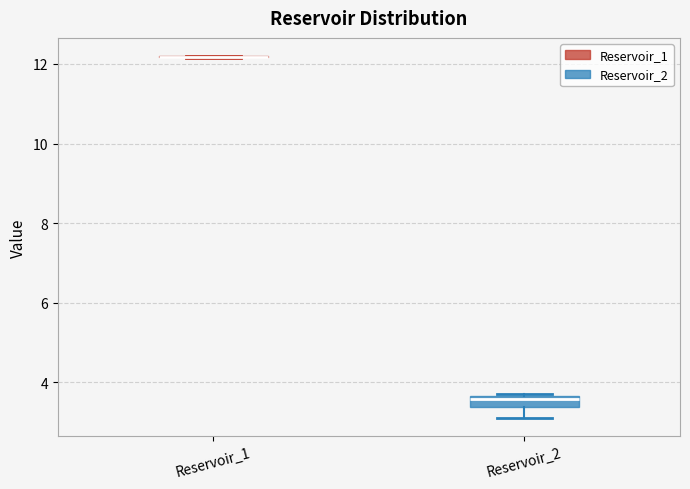

Where is the upper edge of the box for Reservoir_2 on the y-axis? The values are not printed on the chart, so give them approximately, as read against the axis.

3.6